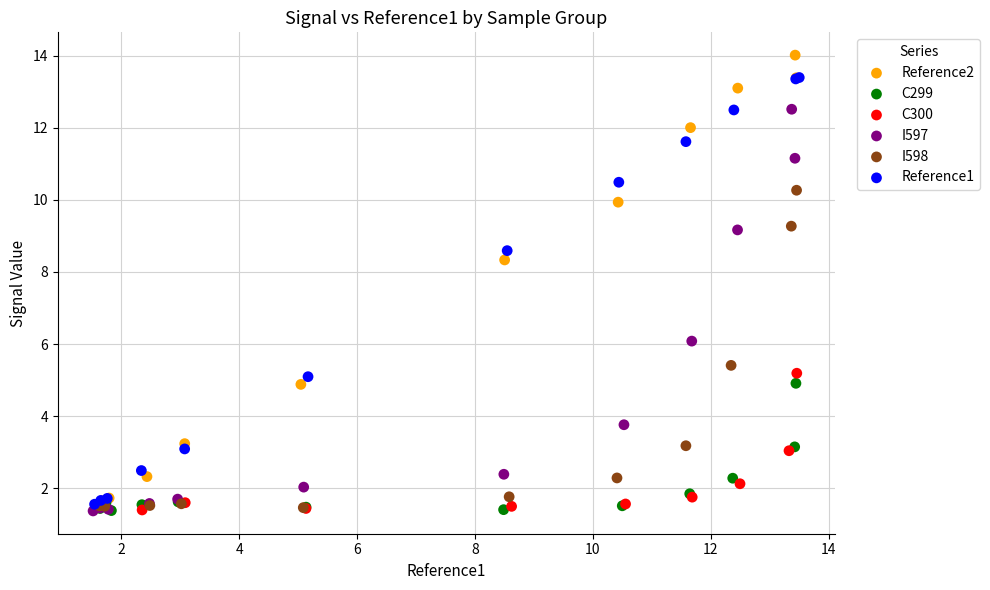

Which series reaches the maximum Y coordinate?

Reference2